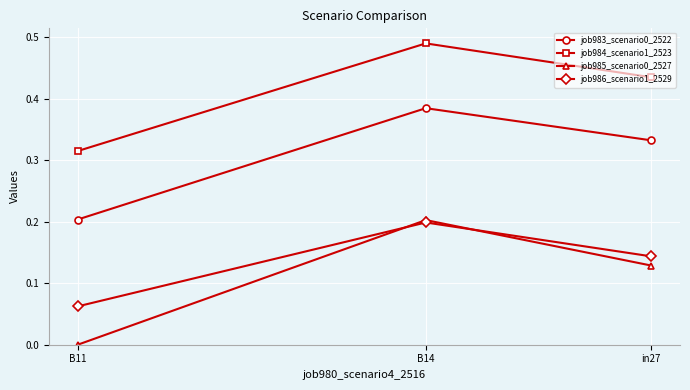

Between in27 and B14, which series saw the biggest shift?

job985_scenario0_2527